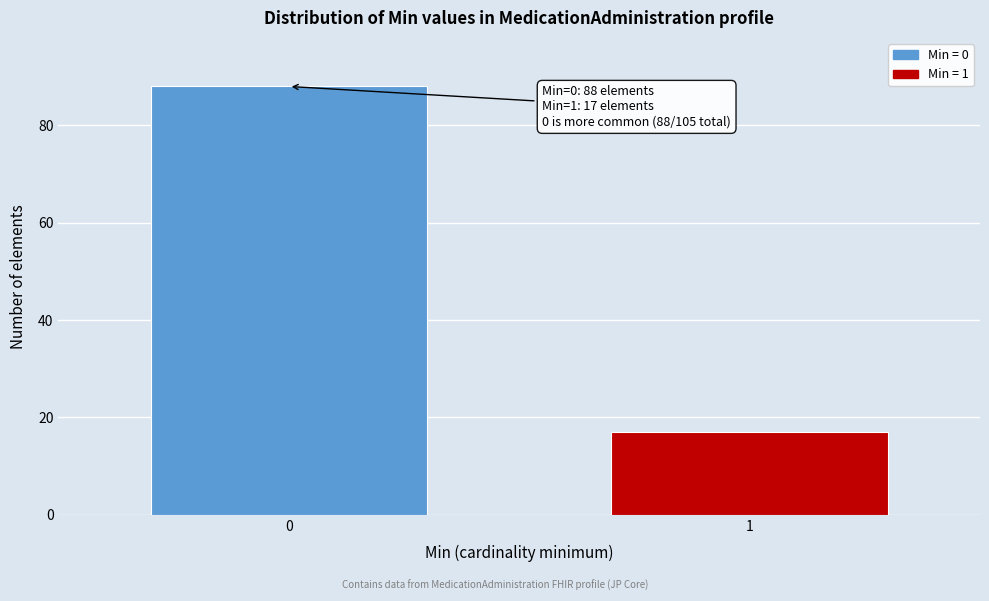

Reading left to right, what are all the values shown in this chart?

88	17